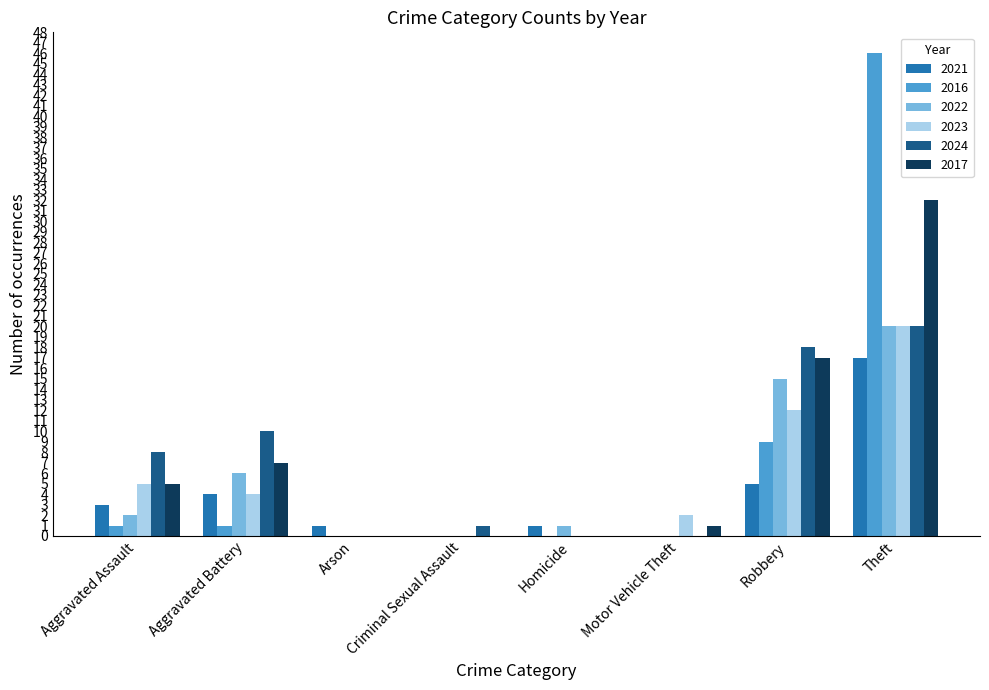

At which category does the chart reach its peak across all series?

Theft